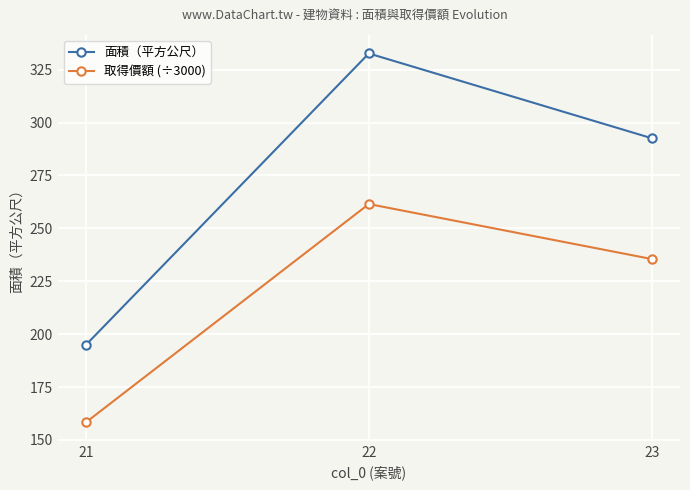

Rank the series by their maximum value, from highest to lowest.

面積（平方公尺）, 取得價額 (÷3000)